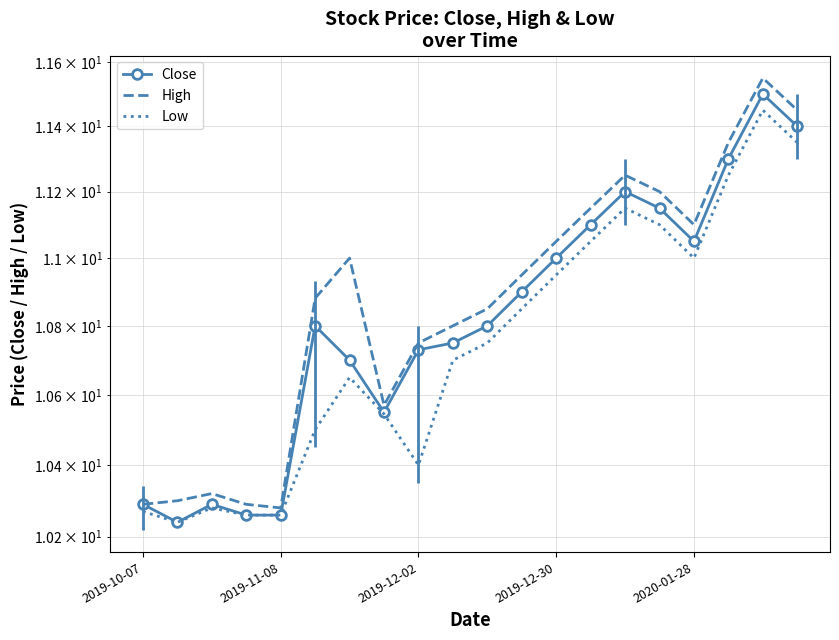

At 13, list the series in order from largest to smallest.

High, Close, Low